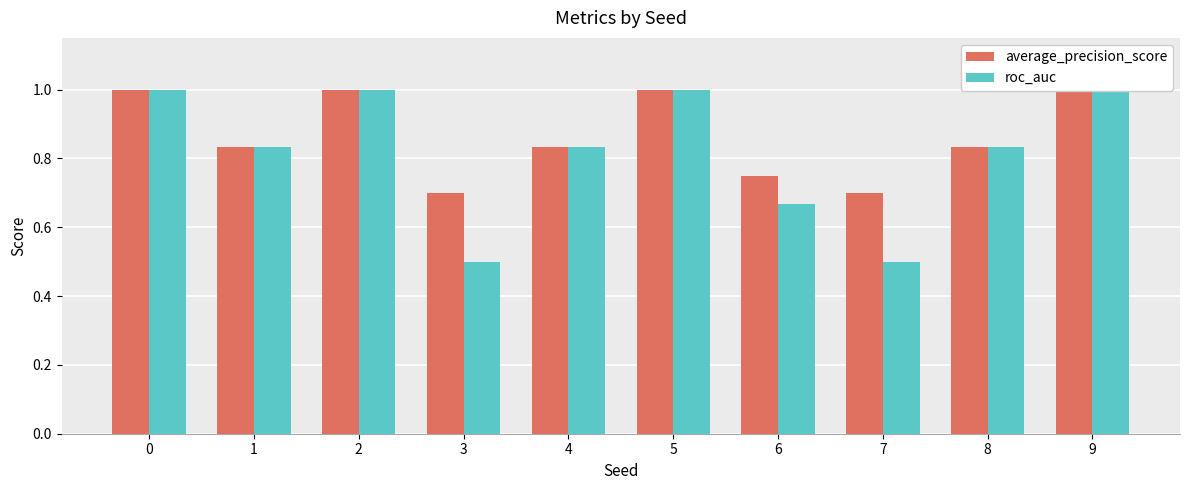

What are all the series names shown in the legend?

average_precision_score, roc_auc